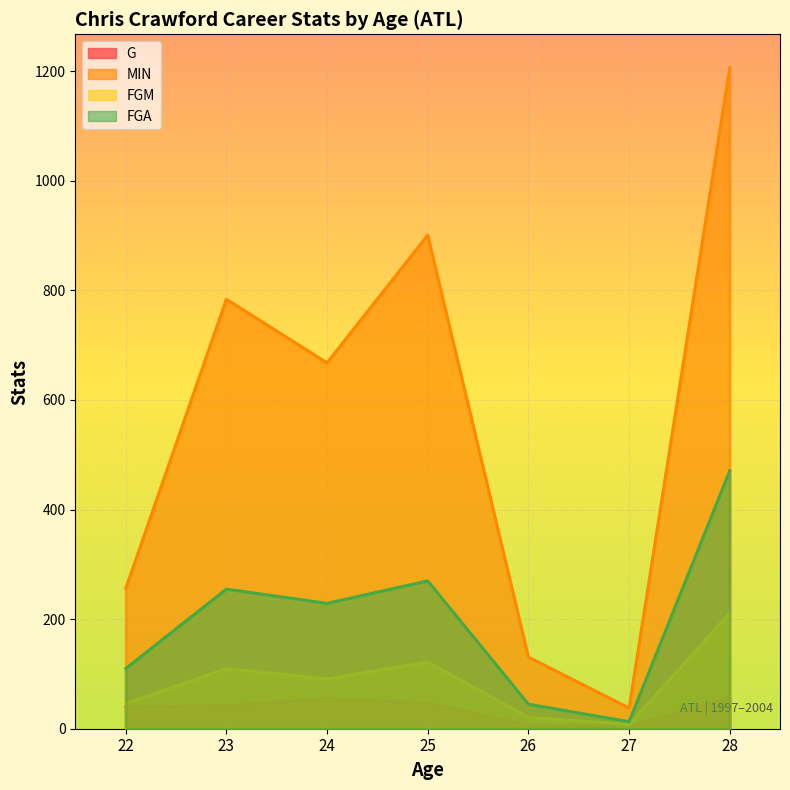

Which series has the largest total across all categories?

MIN